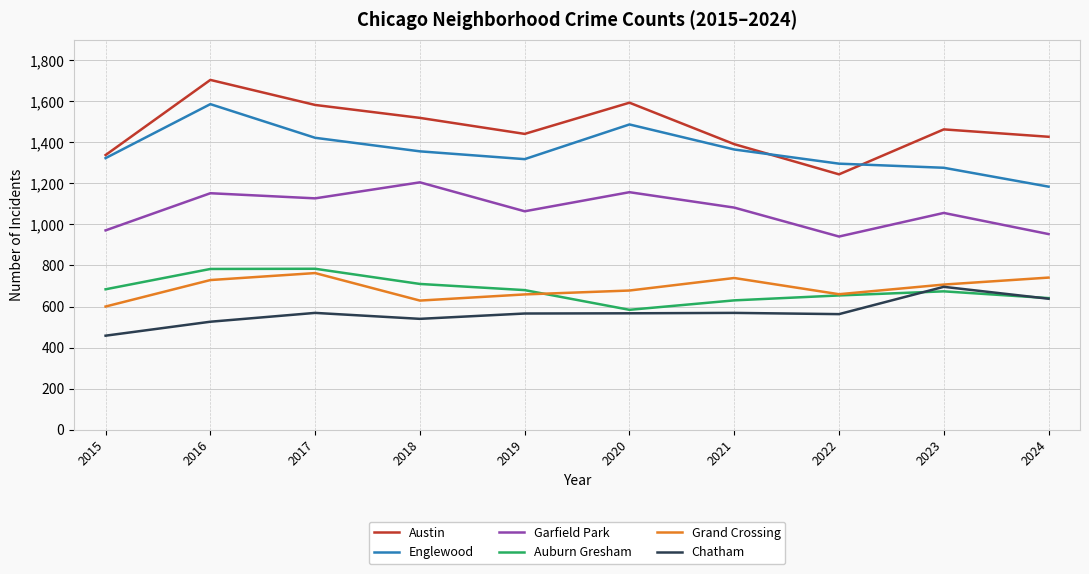

How many values in the Auburn Gresham series are below 680?

5